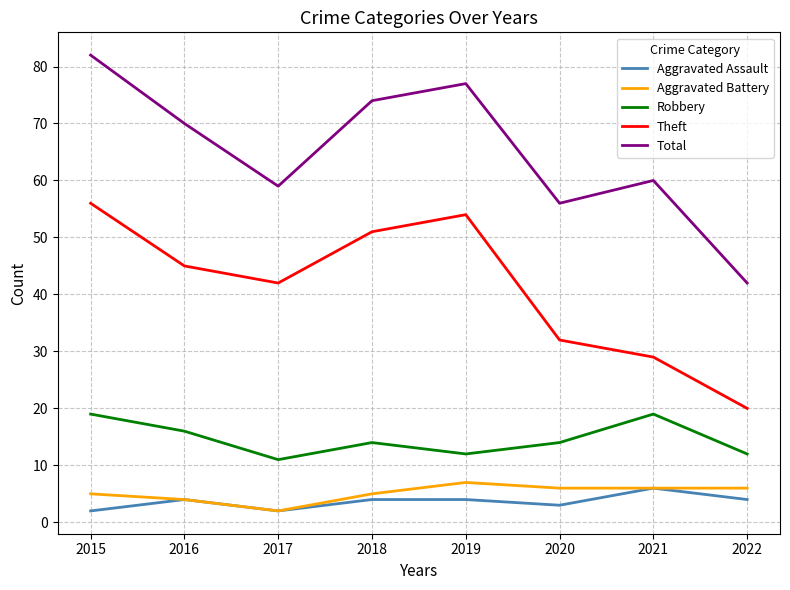

What is the smallest value displayed?

2